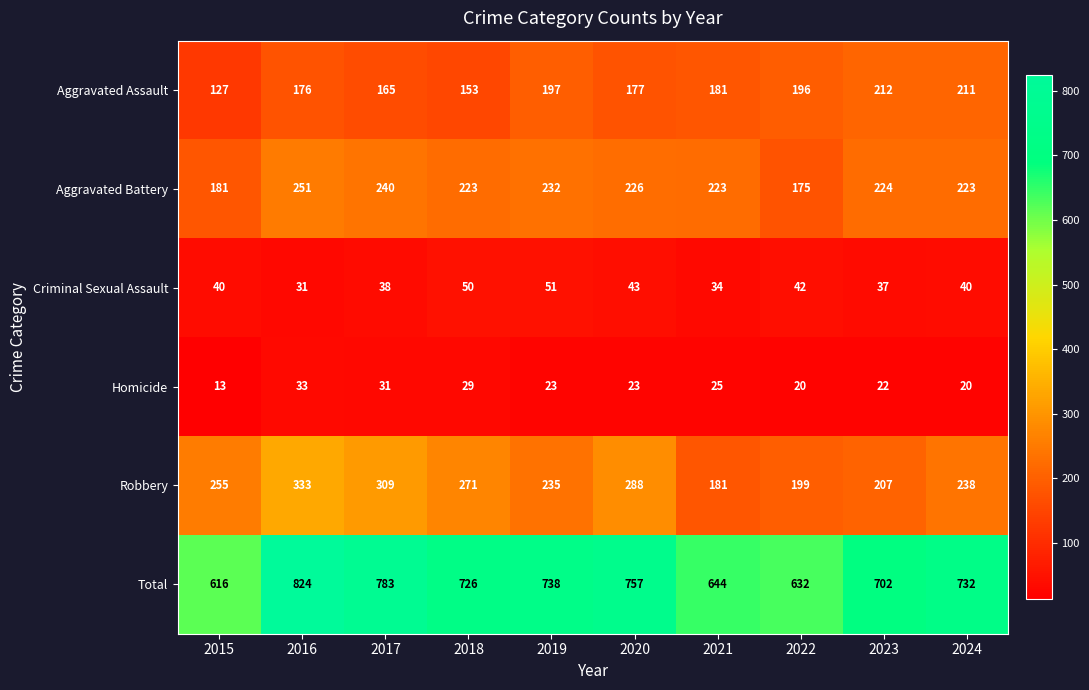

What is the sum of the Aggravated Assault values at 2017 and 2016?

341